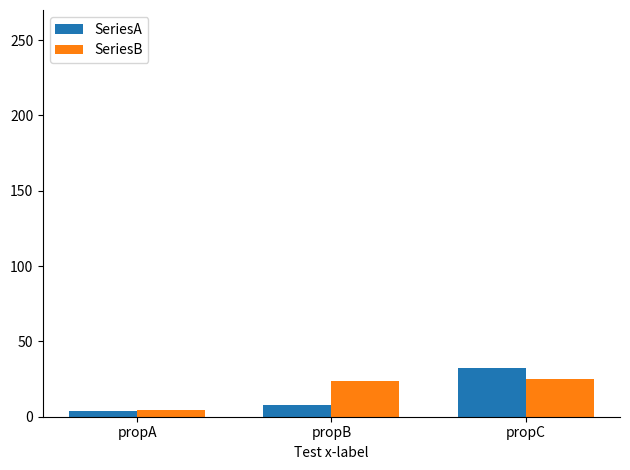

What is the total value across all series at propB?

31.6